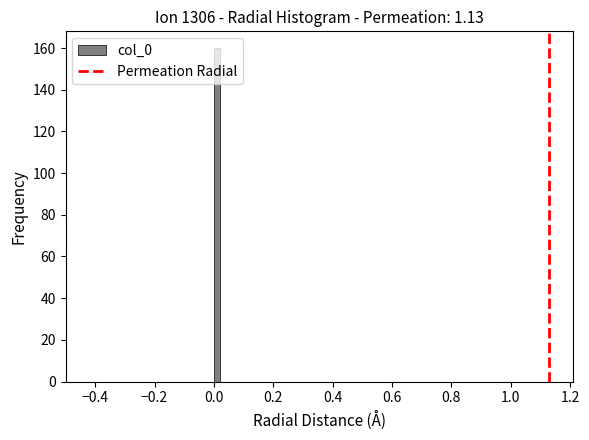

Read against the x-axis, roughly where is the centre of the tallest bar?

0.02